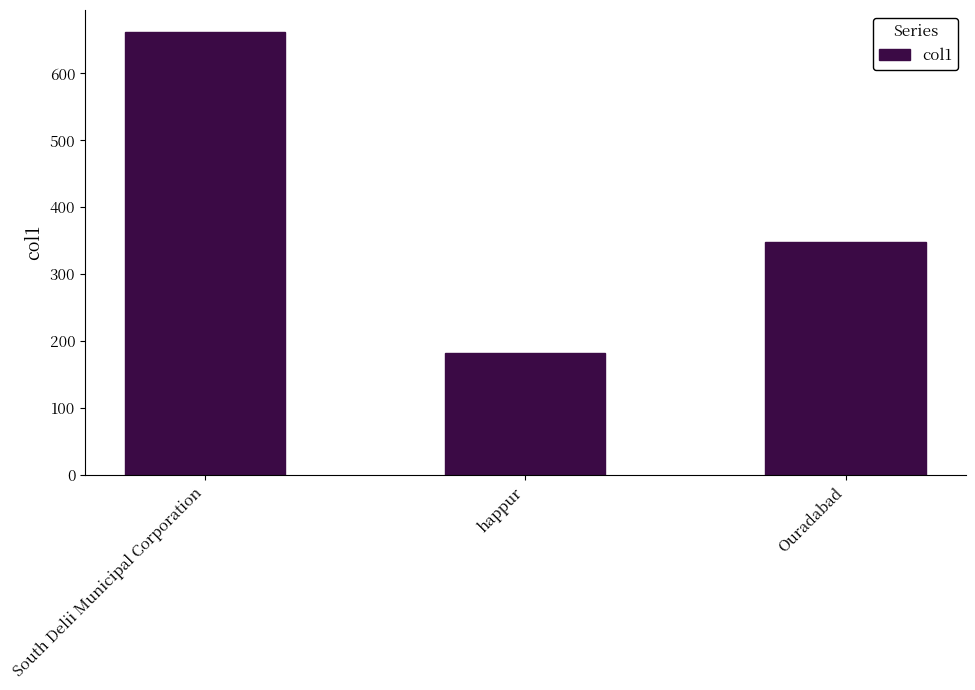

Where is the data nearest to the value 421?

Ouradabad